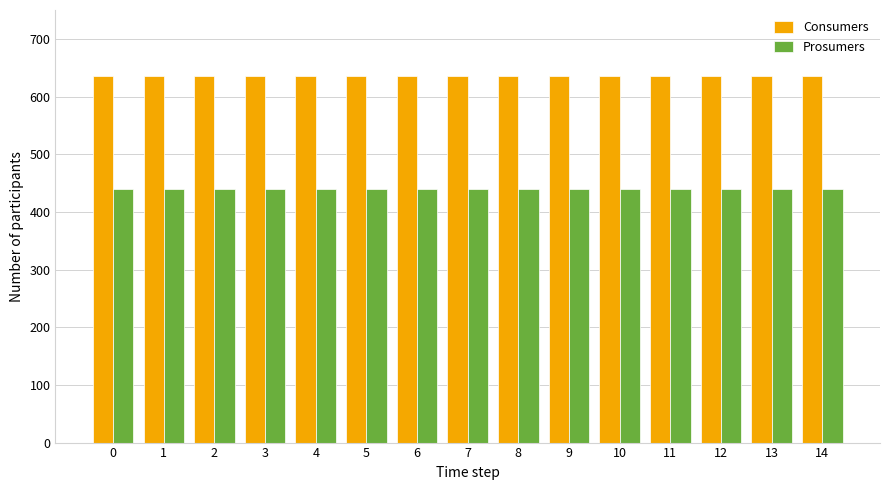

What is the total value across all series at 7?

1075